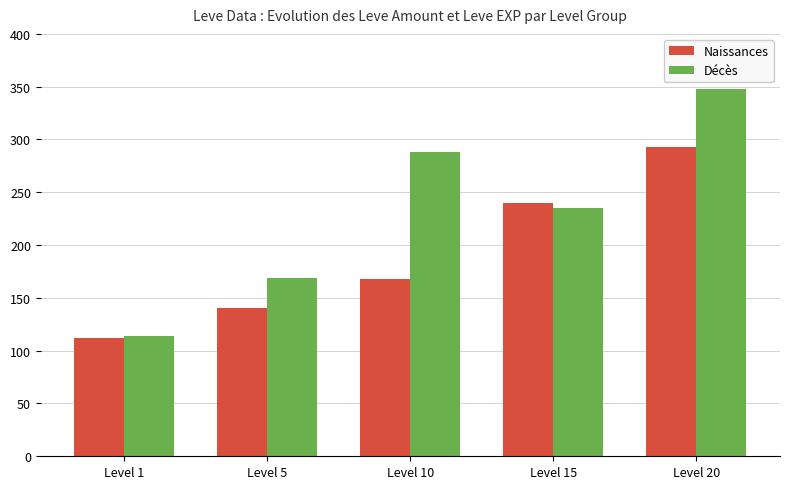

List the labels in order of Naissances value, smallest first.

Level 1, Level 5, Level 10, Level 15, Level 20